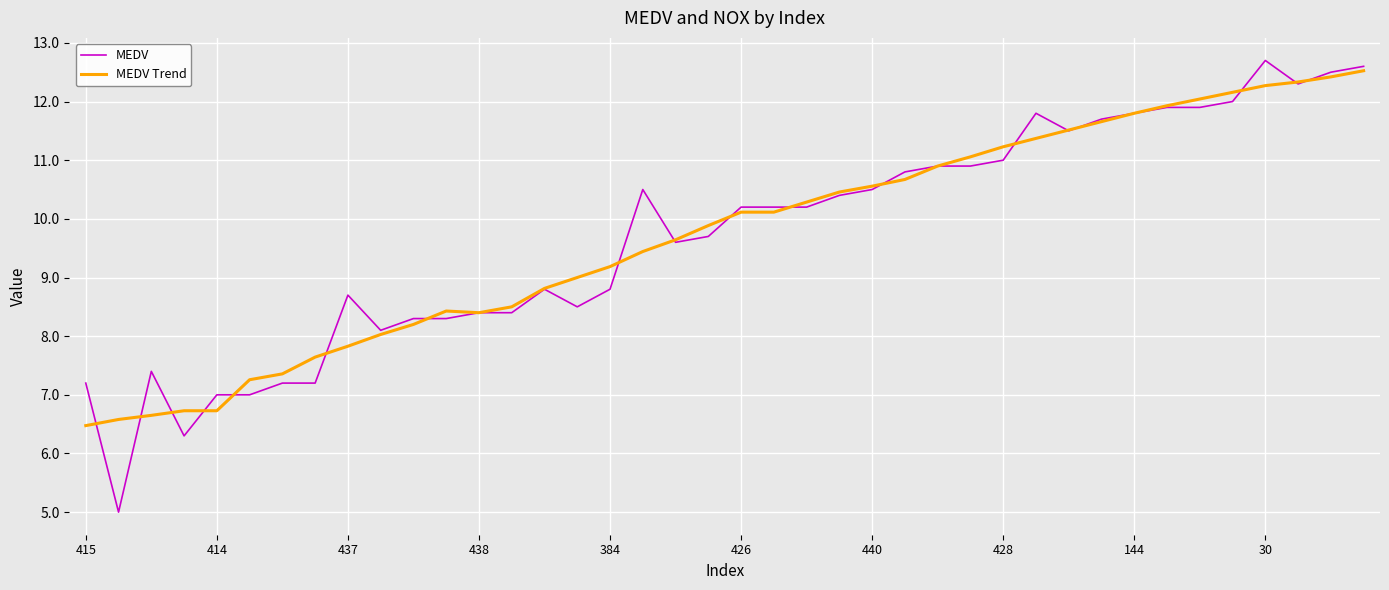

What is the smallest value displayed?

5.0